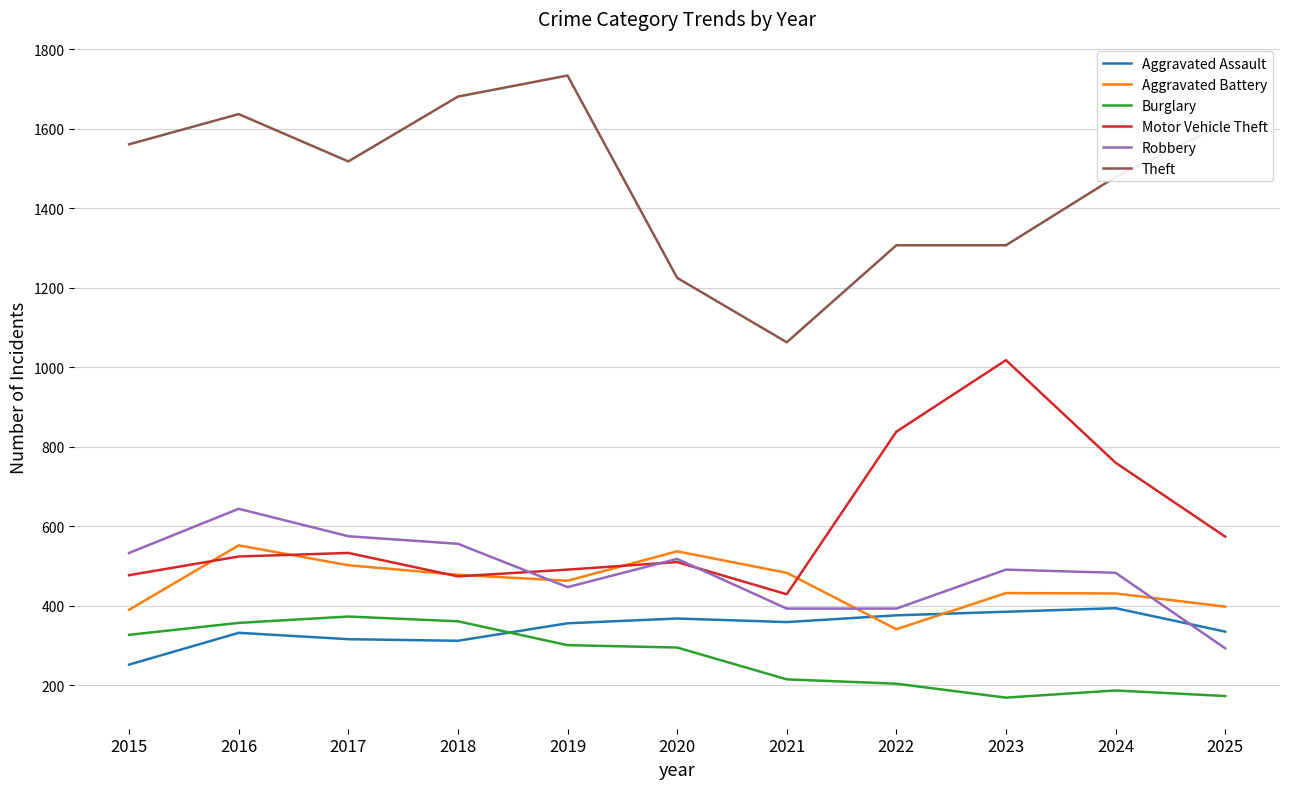

Is it true that Theft equals 1518 at 2017?

True